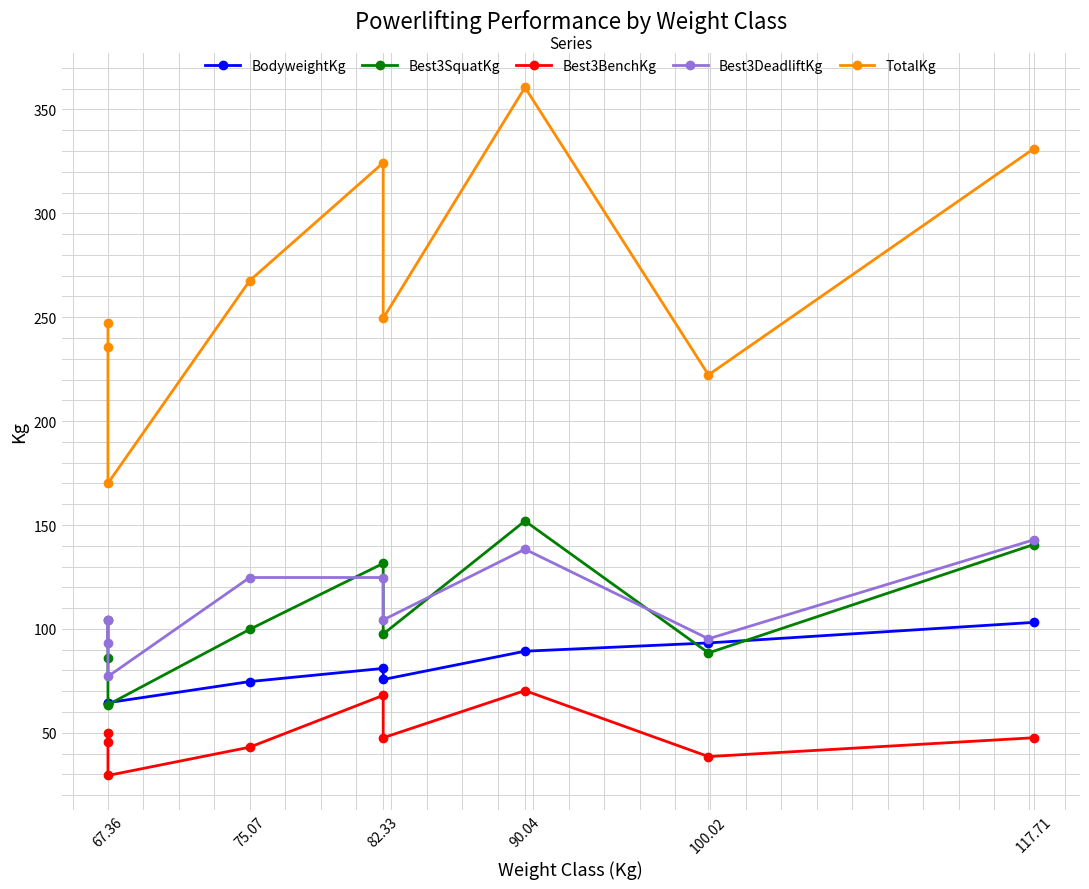

At how many categories does at least one series exceed 271?

3